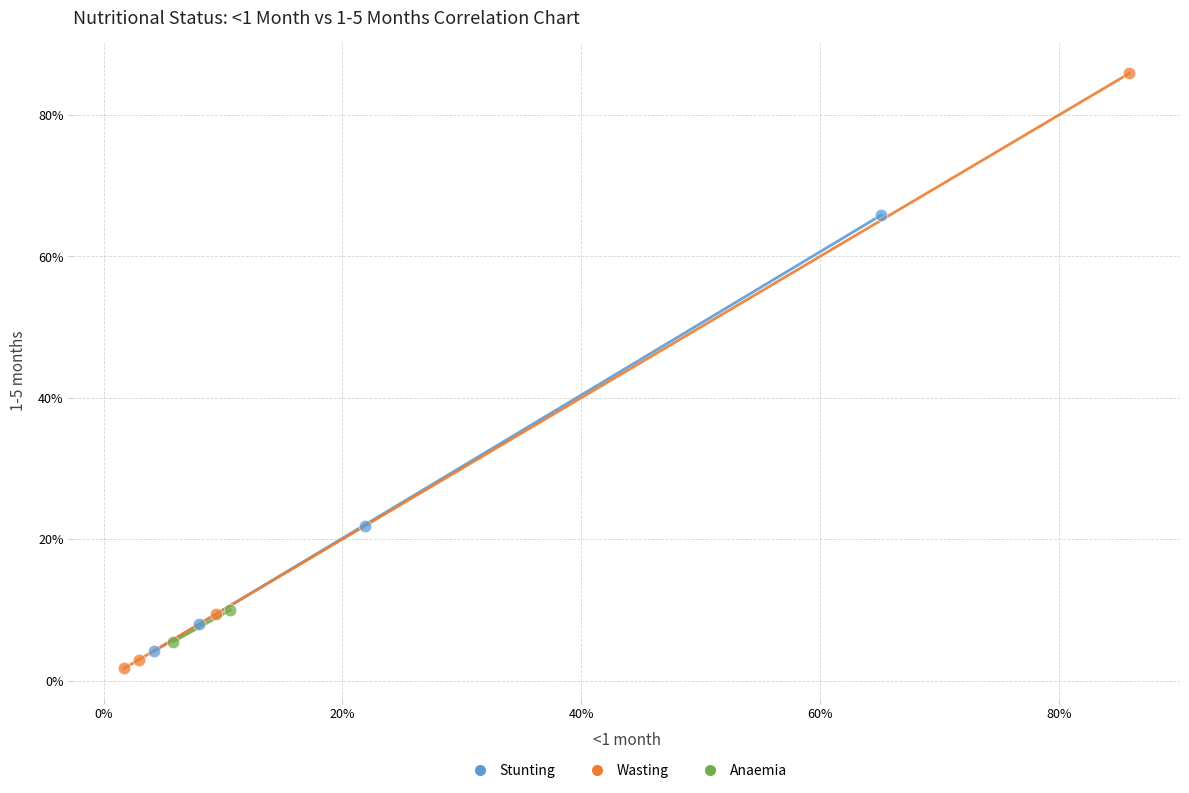

What are all the series names shown in the legend?

Stunting, Wasting, Anaemia